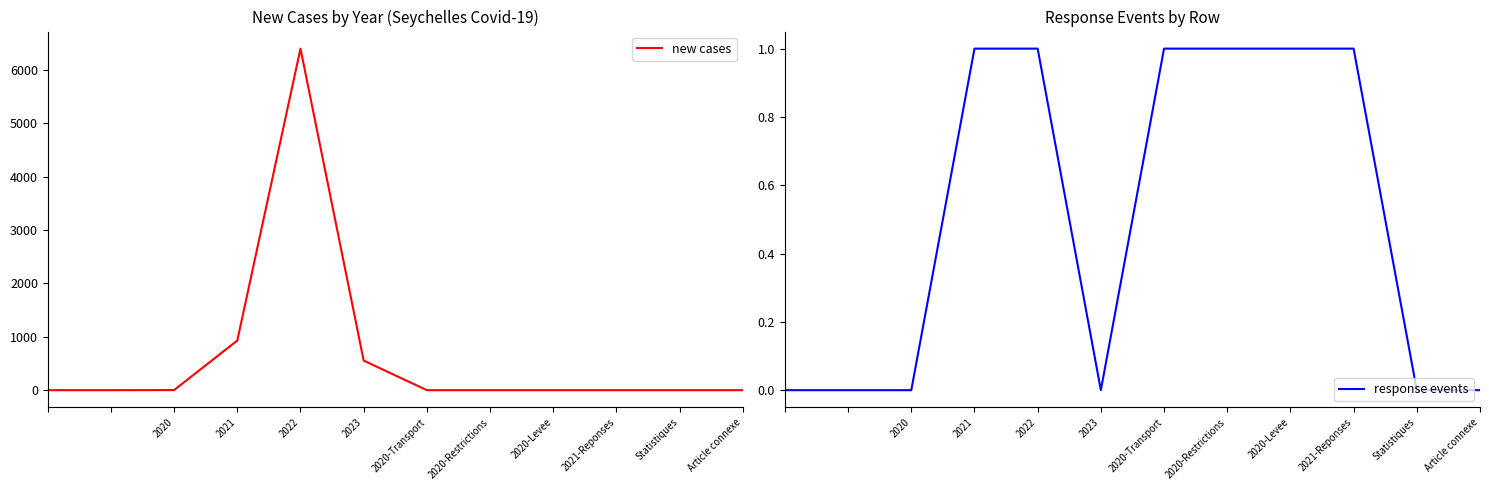

Where is new cases nearest to the value 3201?

2021